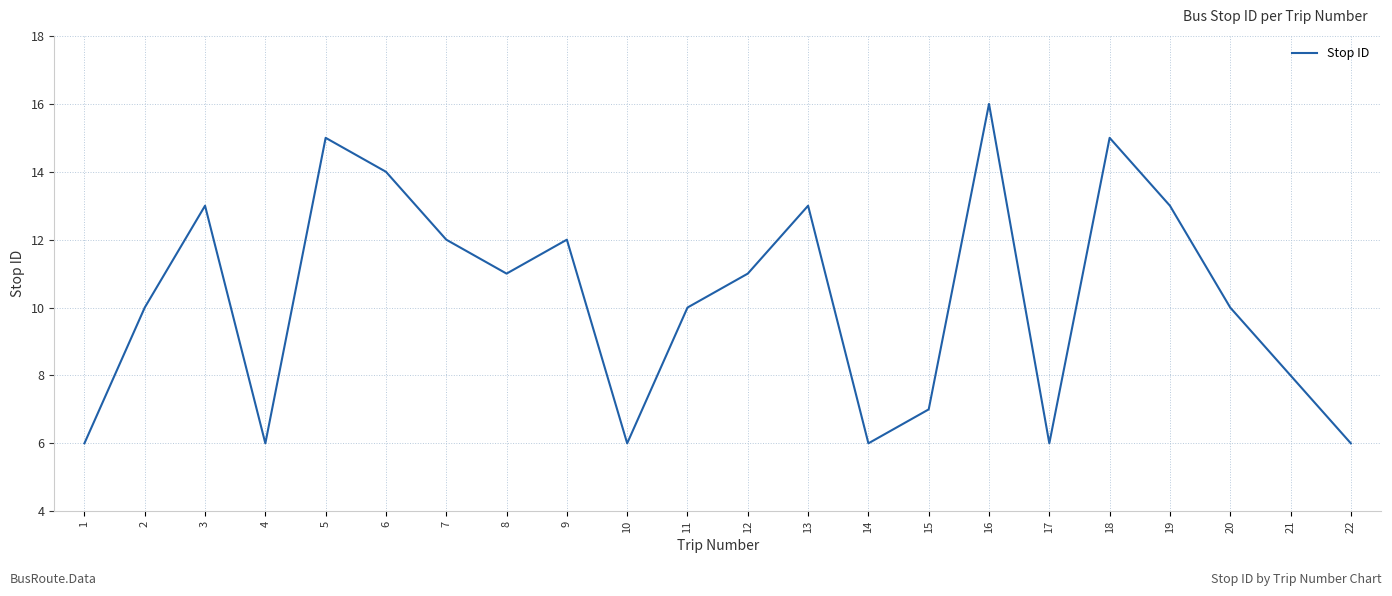

Reading left to right, list all the values displayed in this chart.

1=6	2=10	3=13	4=6	5=15	6=14	7=12	8=11	9=12	10=6	11=10	12=11	13=13	14=6	15=7	16=16	17=6	18=15	19=13	20=10	21=8	22=6